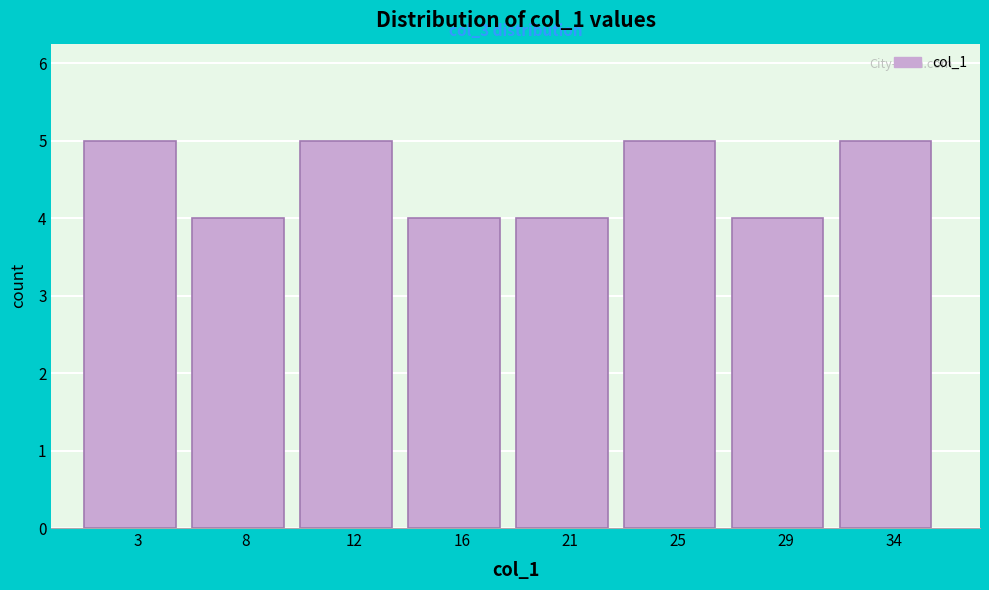

Reading right to left, list all the values displayed in this chart.

5	4	5	4	4	5	4	5